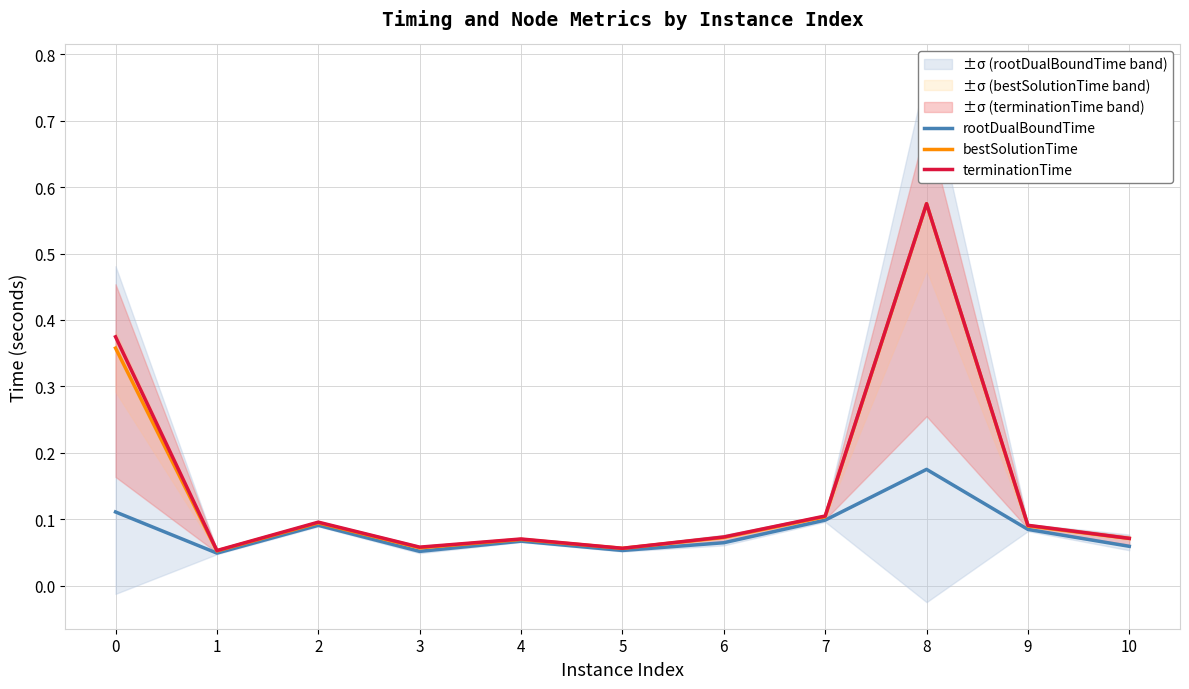

The value of rootDualBoundTime at 7 is 0.0. True or false?

False